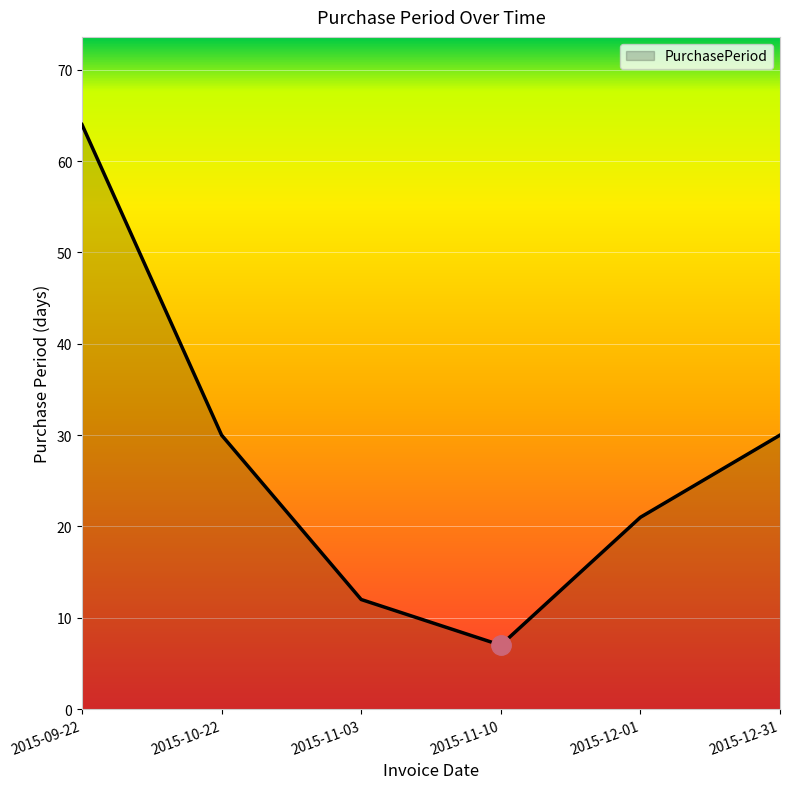

What is the sum of the values at 2015-09-22 and 2015-12-01?

85